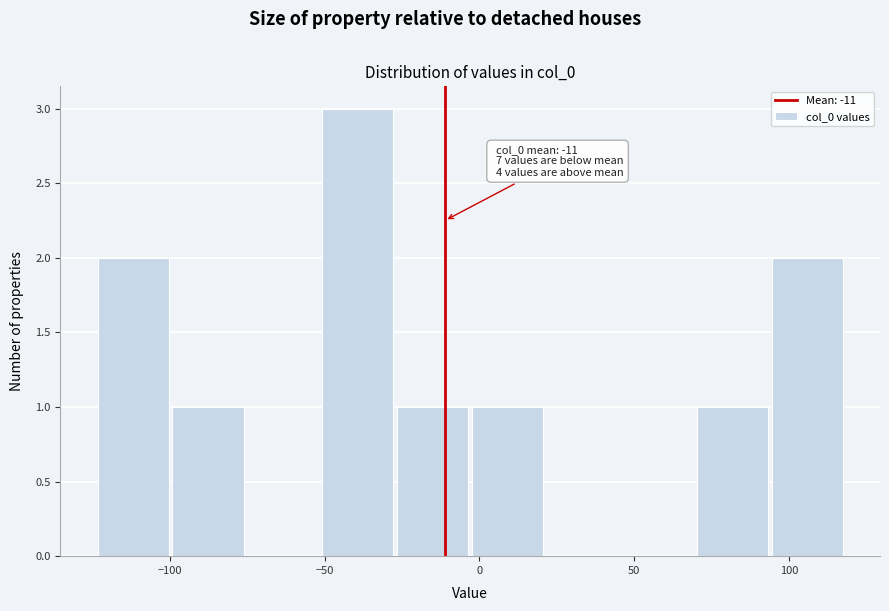

Over which range of the x-axis is the bar tallest?

-50 to -25